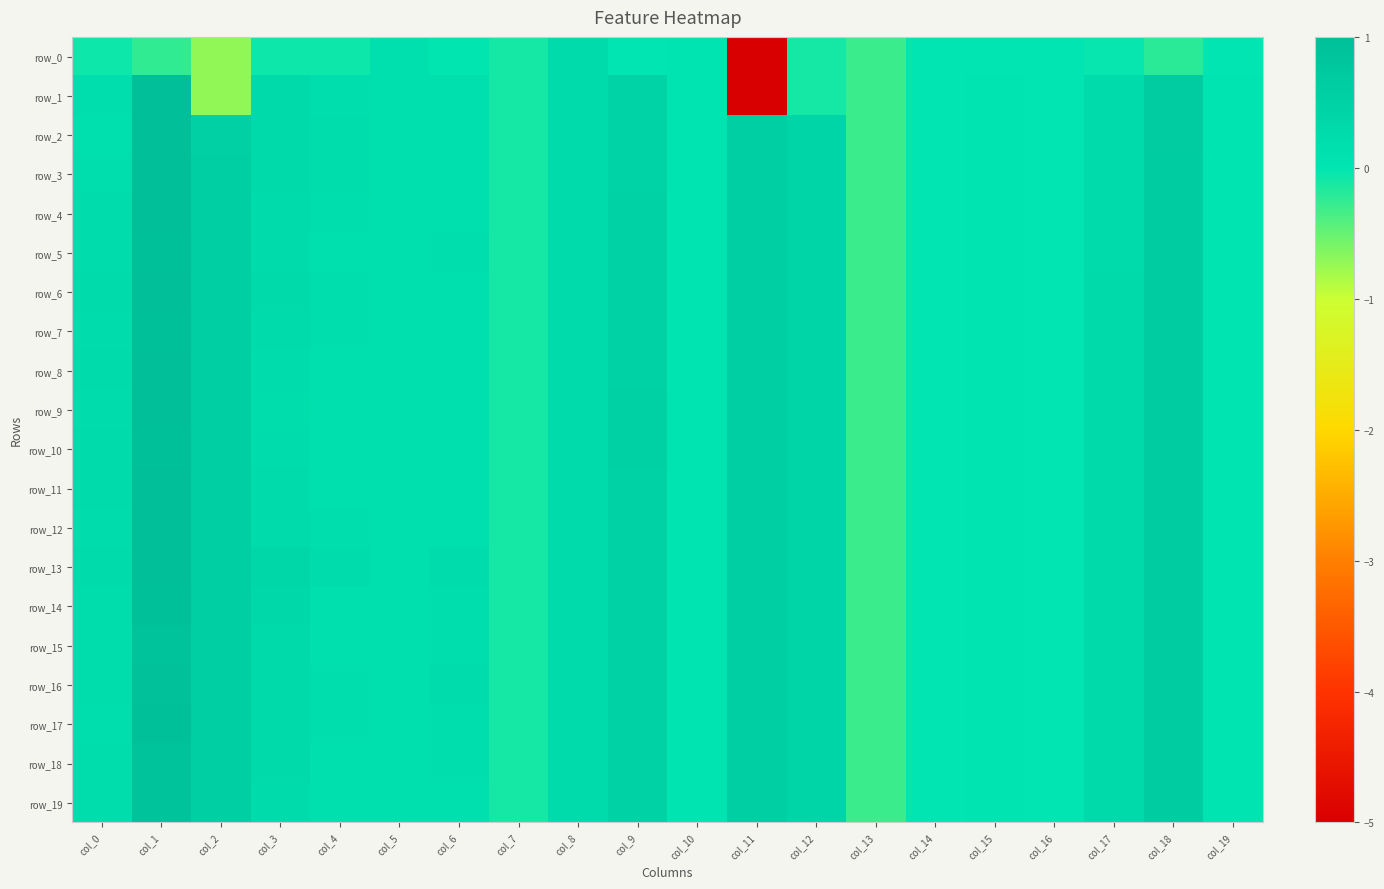

Where is row_15 nearest to the value 0?

col_14